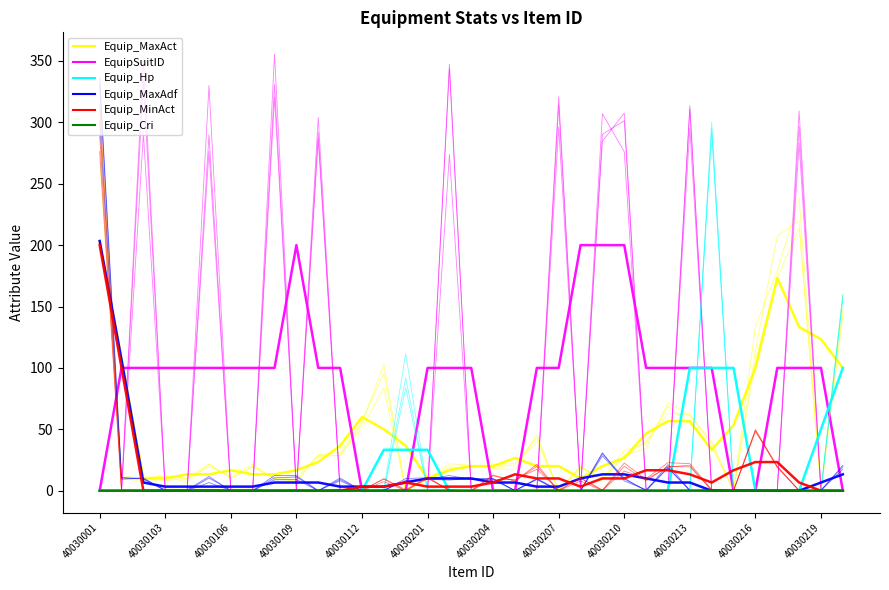

Rank the categories by Equip_MinAct value from highest to lowest.

40030001, 30, 24, 31, 26, 20, 27, 18, 15, 13, 19, 25, 22, 12, 40030103, 28, 40030213, 40030106, 40030112, 29, 16, 34, 40030219, 40030109, 40030201, 40030204, 40030207, 40030210, 40030216, 14, 17, 21, 23, 32, 33